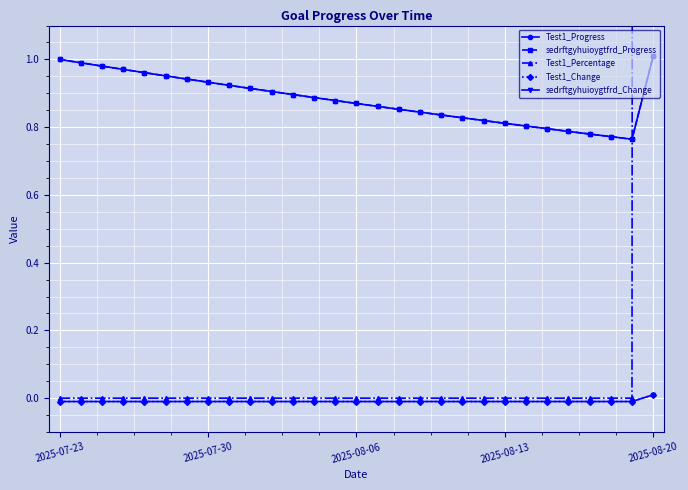

What is the difference between the maximum and second lowest values in the sedrftgyhuioygtfrd_Progress series?

0.2